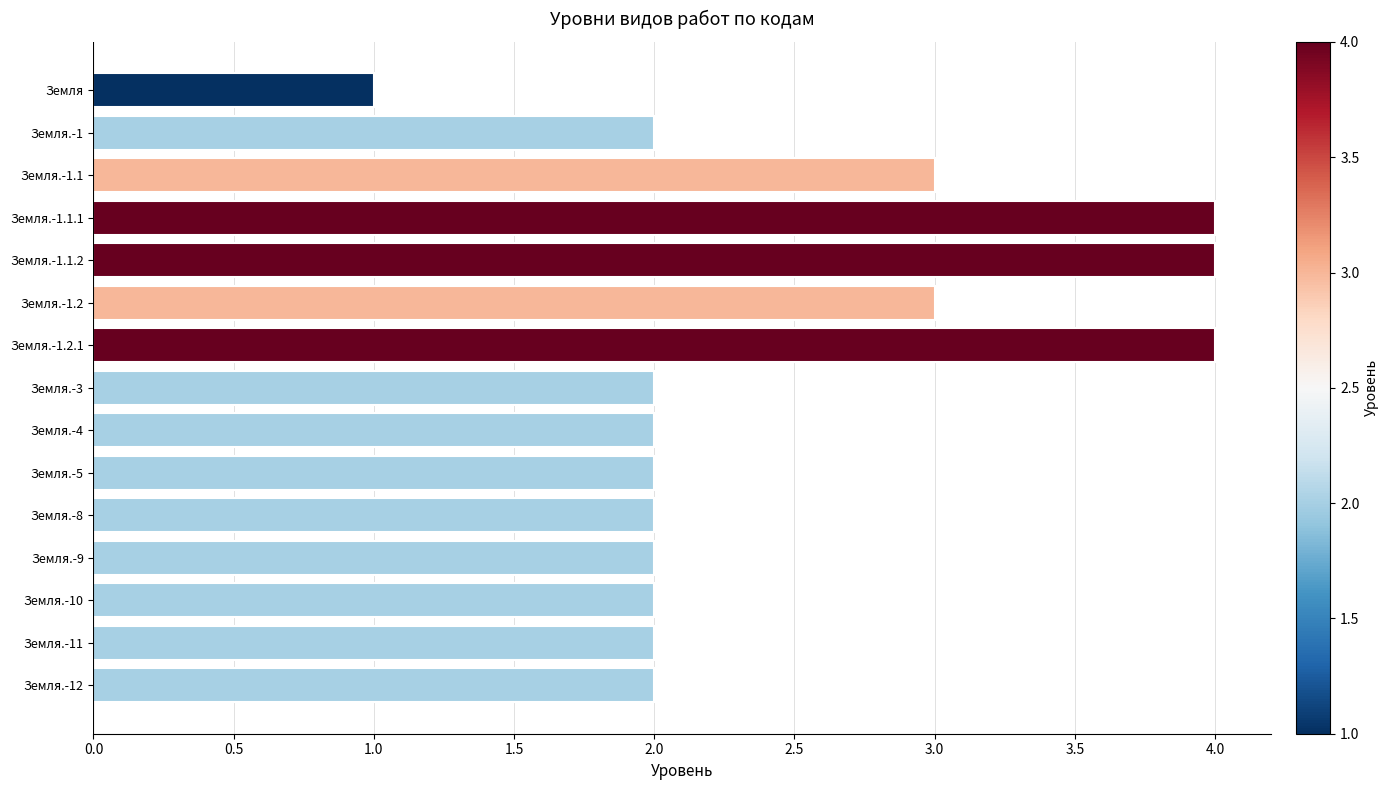

How many data points does each series have?

15